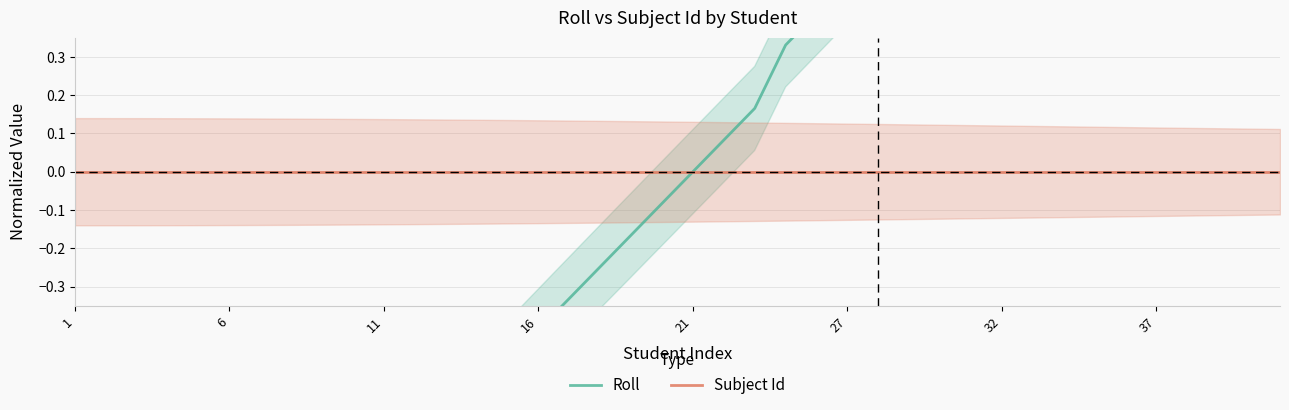

Rank the series by their average value, from highest to lowest.

Subject Id, Roll